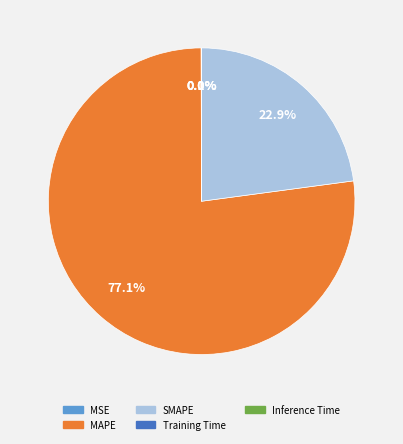

Is there any slice that represents more than half of the pie?

Yes